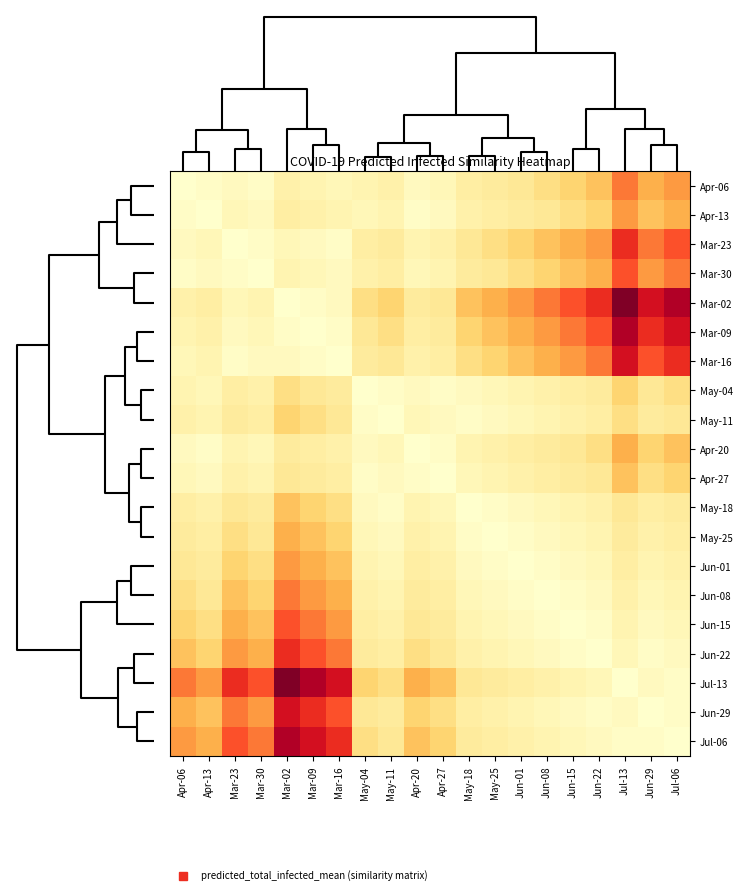

Which has a higher value, May-25 or Mar-09?

May-25